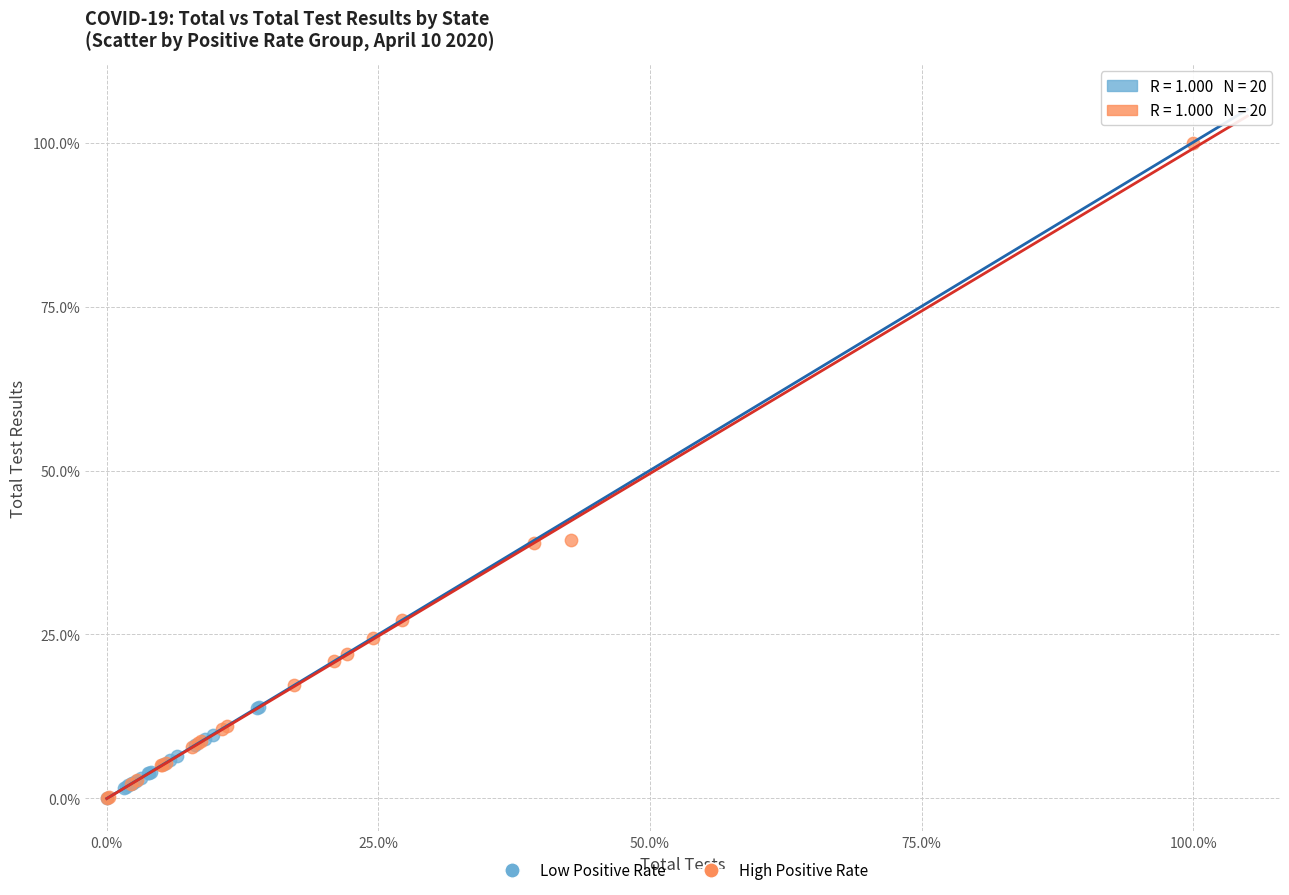

What are all the series names shown in the legend?

Low Positive Rate, High Positive Rate